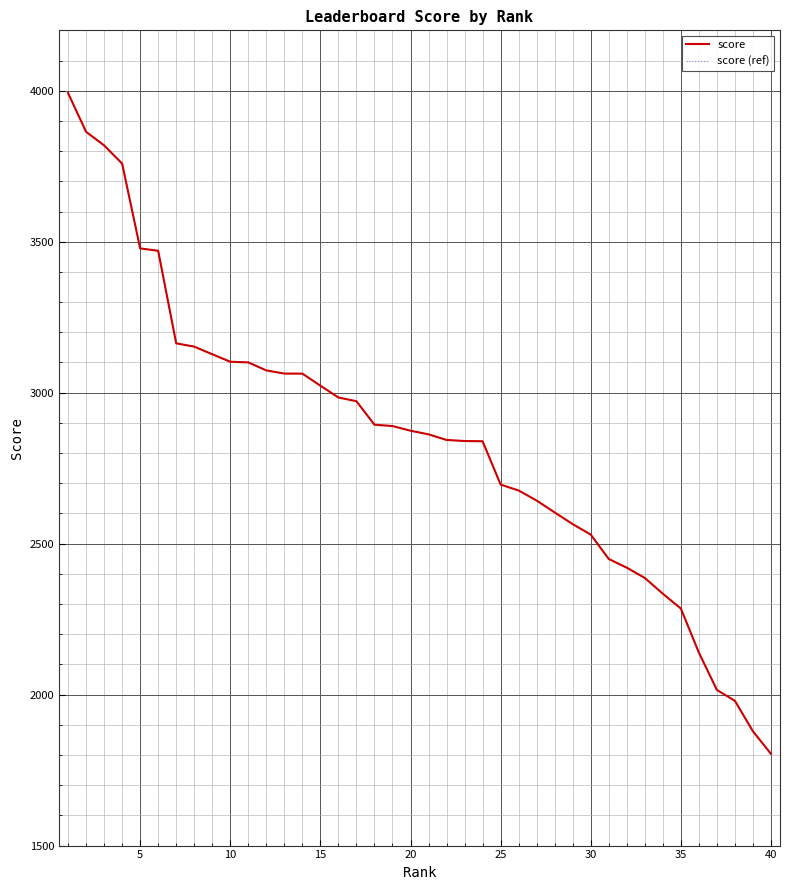

Does the chart have visible grid lines?

Yes